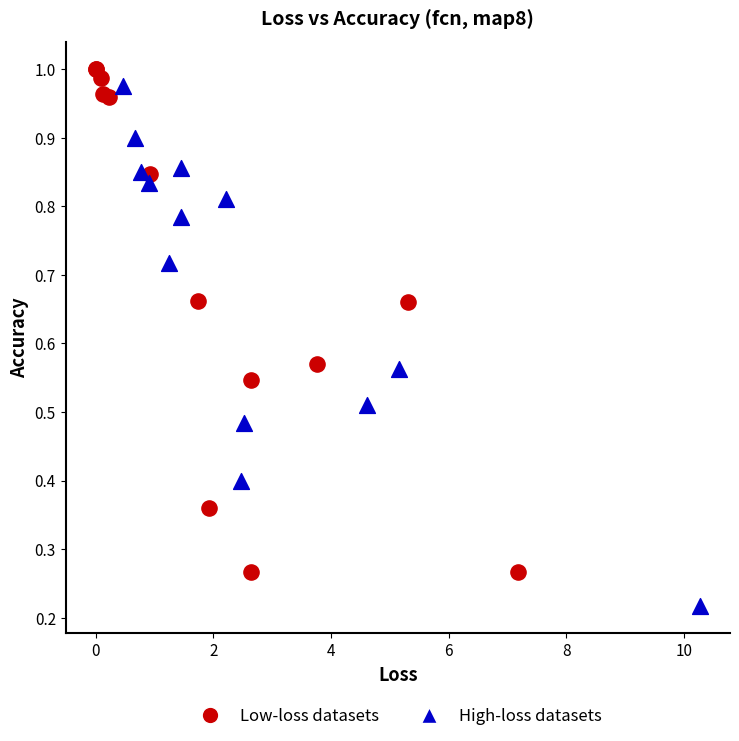

Which series reaches the maximum Y coordinate?

Low-loss datasets